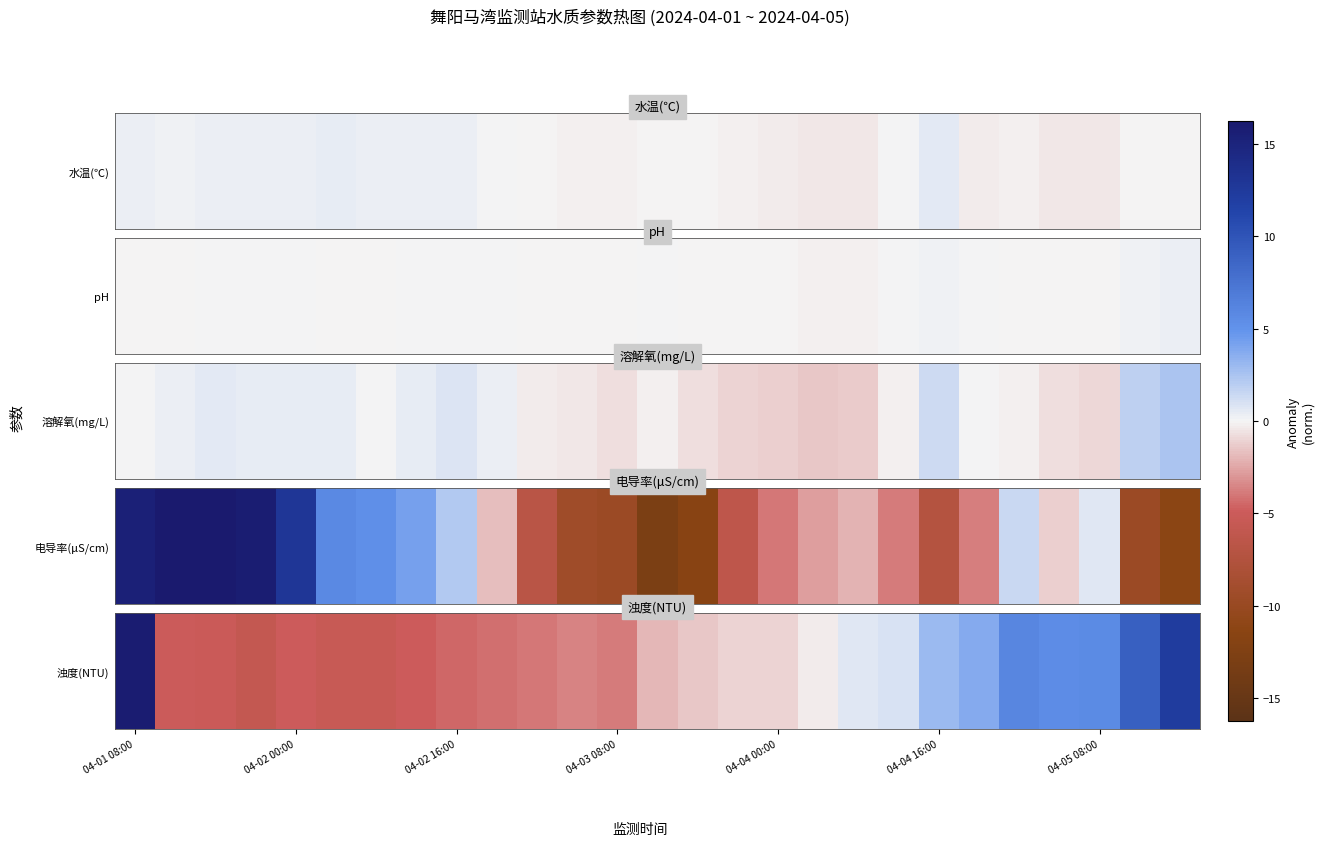

At which category does the chart reach its peak across all series?

04-01 08:00